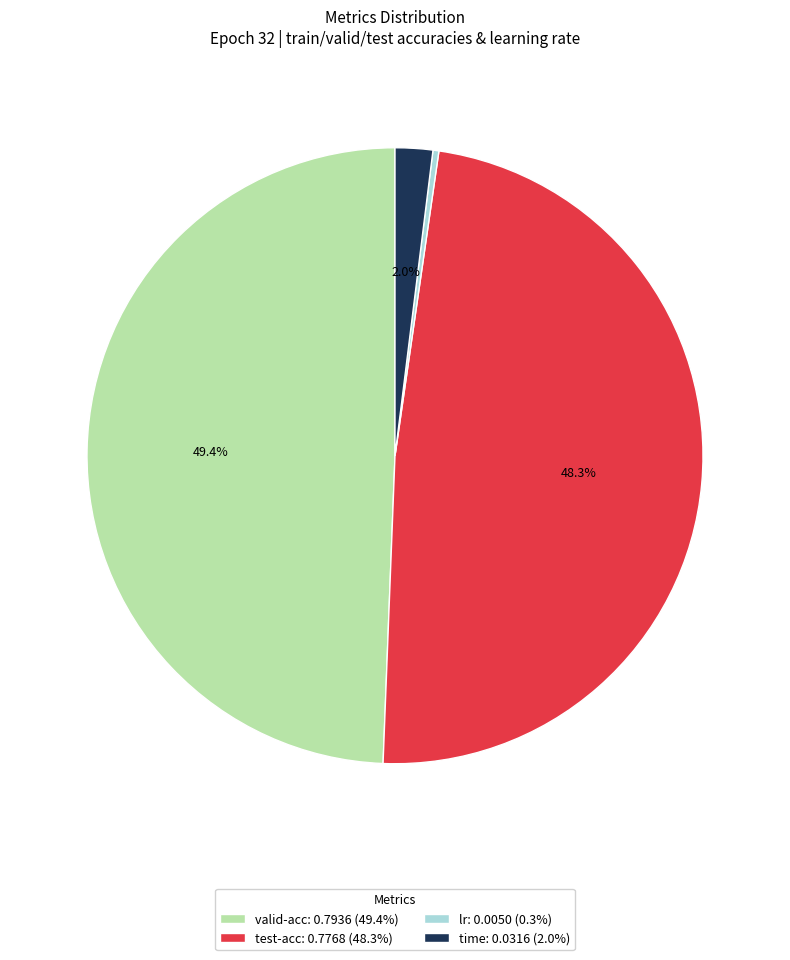

To the nearest percent, what is the difference between the largest and smallest slice percentages?

49%